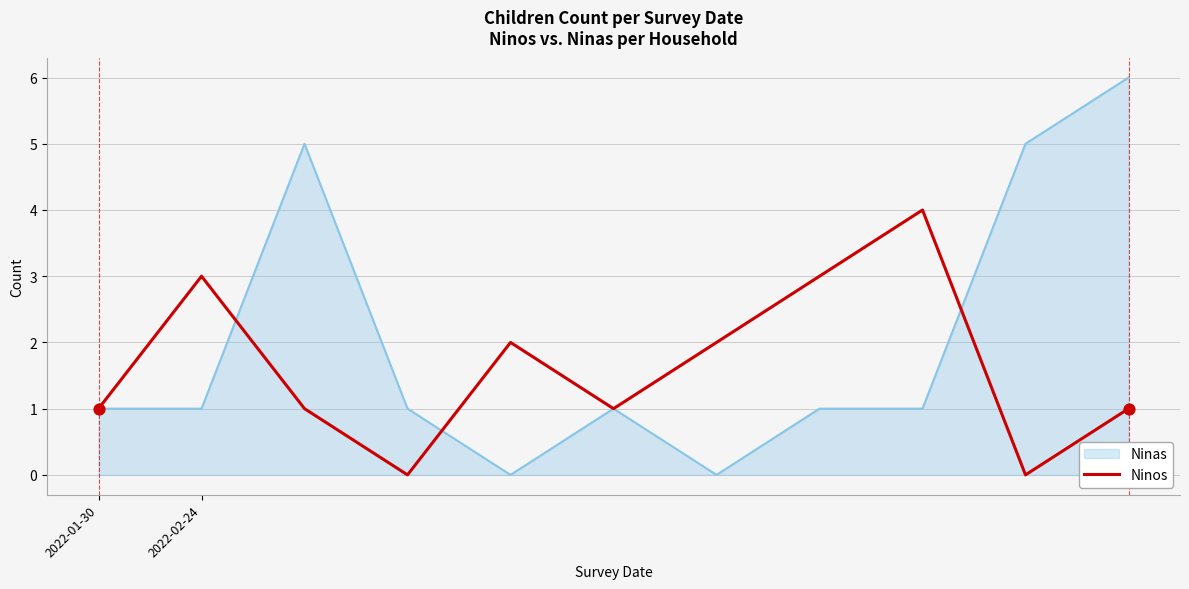

Which series has the largest range (max minus min)?

Ninas